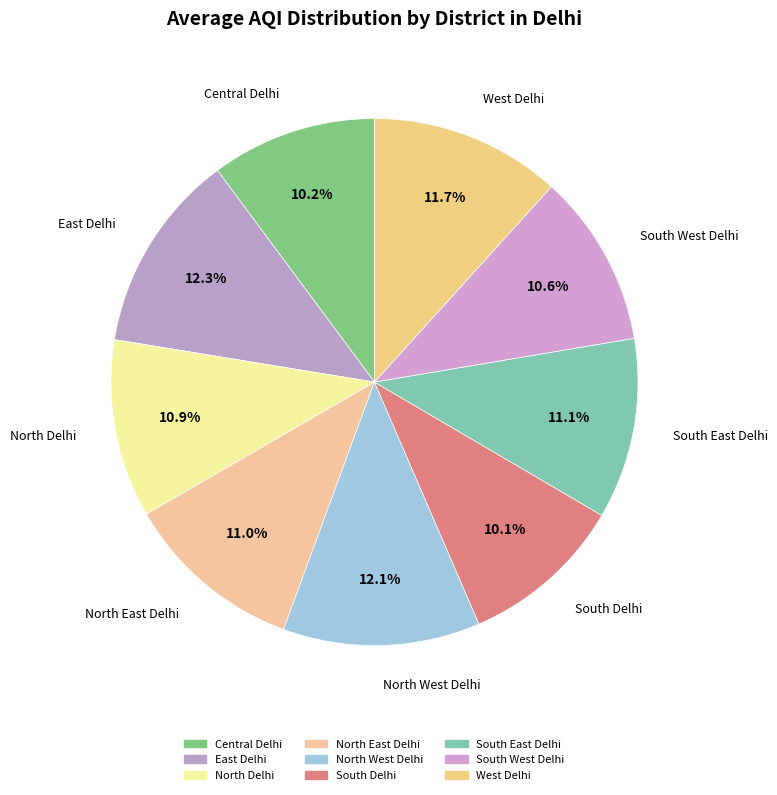

Combined, what portion of the pie is North East Delhi and West Delhi?

22.7%